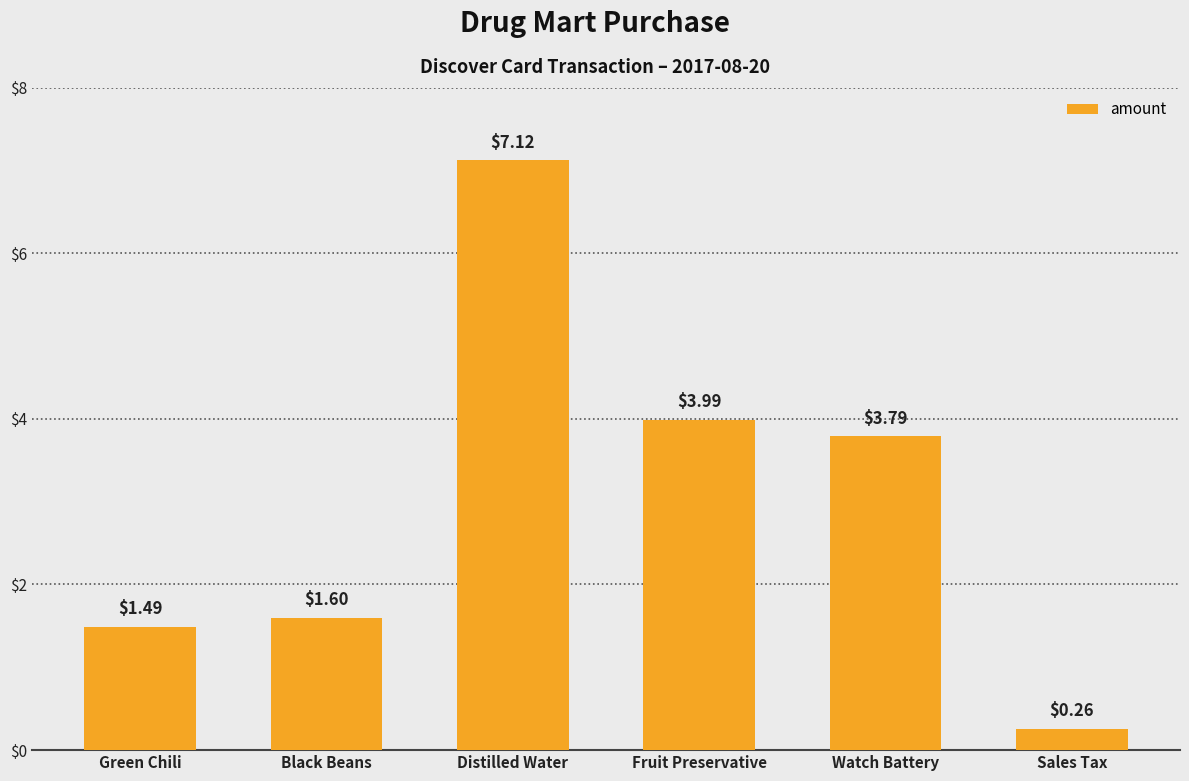

What is the ratio of the value at Watch Battery to the value at Fruit Preservative?

0.9